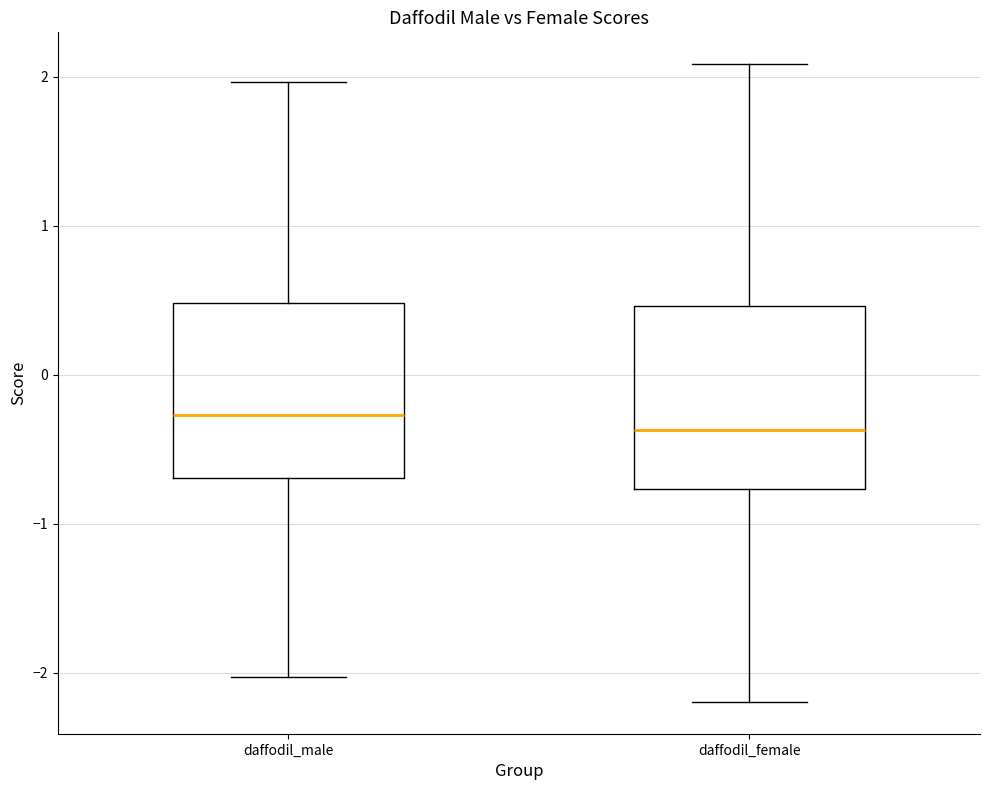

Where does the lower whisker of the box for daffodil_male end on the y-axis? The values are not printed on the chart, so give them approximately, as read against the axis.

-2.0